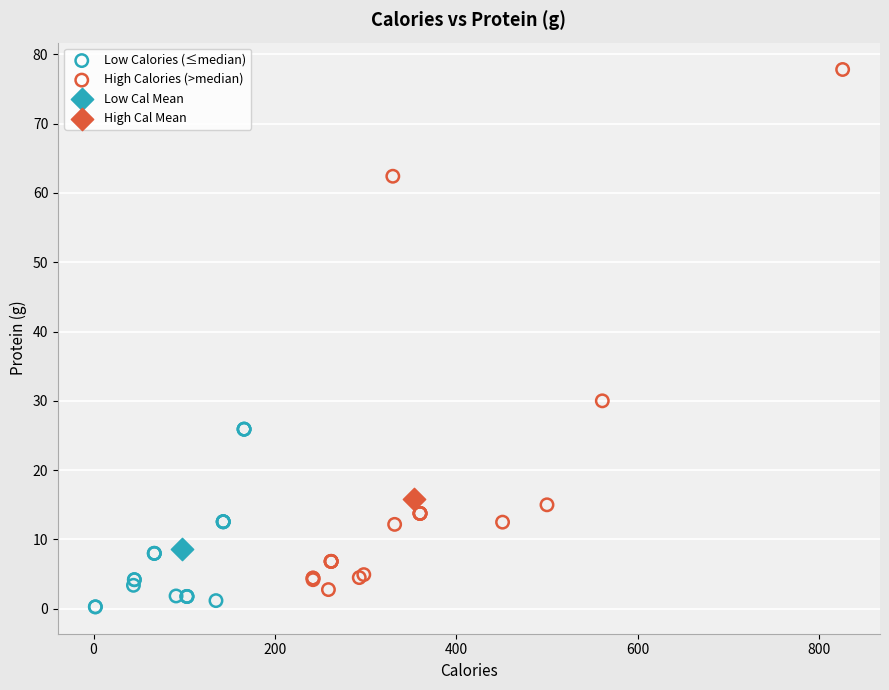

What are all the series names shown in the legend?

Low Calories (≤median), High Calories (>median), Low Cal Mean, High Cal Mean